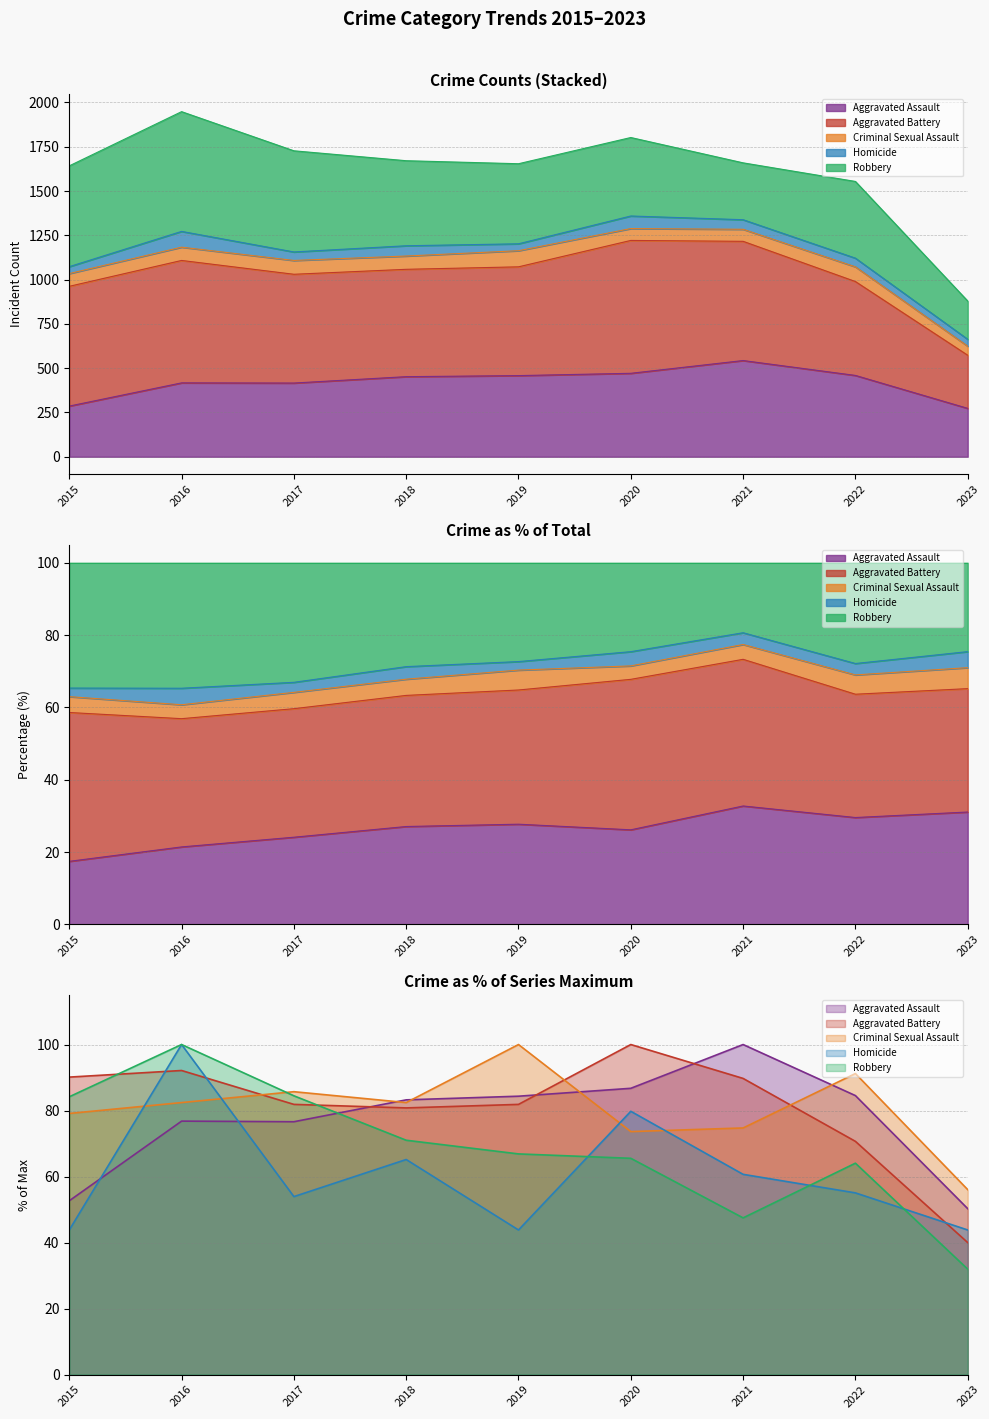

How many series are shown in this chart?

5